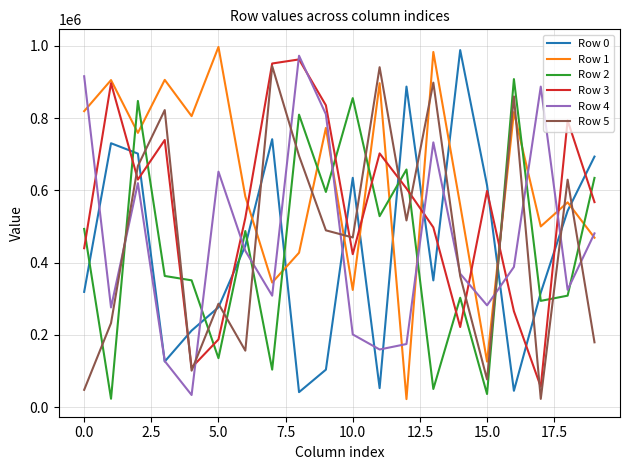

List the series in order of their peak value, lowest first.

Row 2, Row 5, Row 3, Row 4, Row 0, Row 1